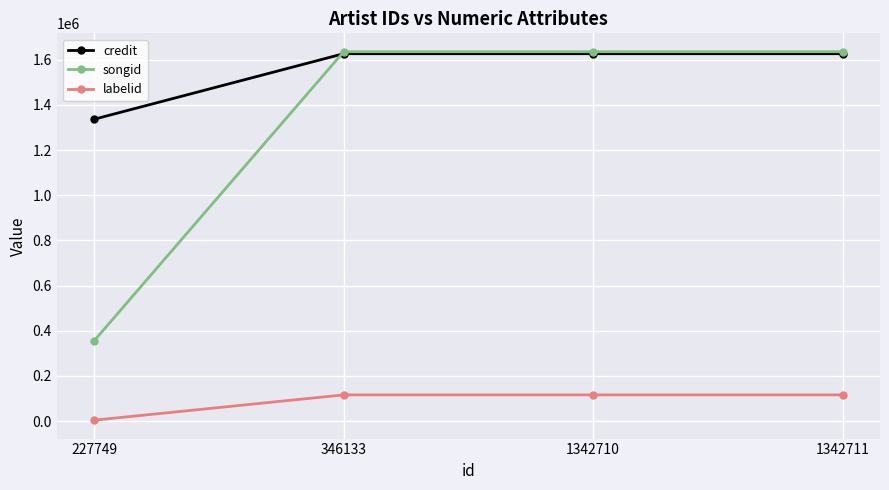

Does the chart have visible grid lines?

Yes